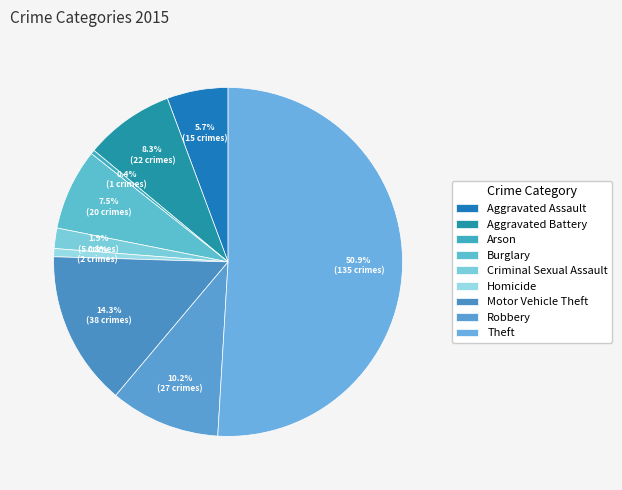

Is the sum of Motor Vehicle Theft and Theft greater than half?

Yes